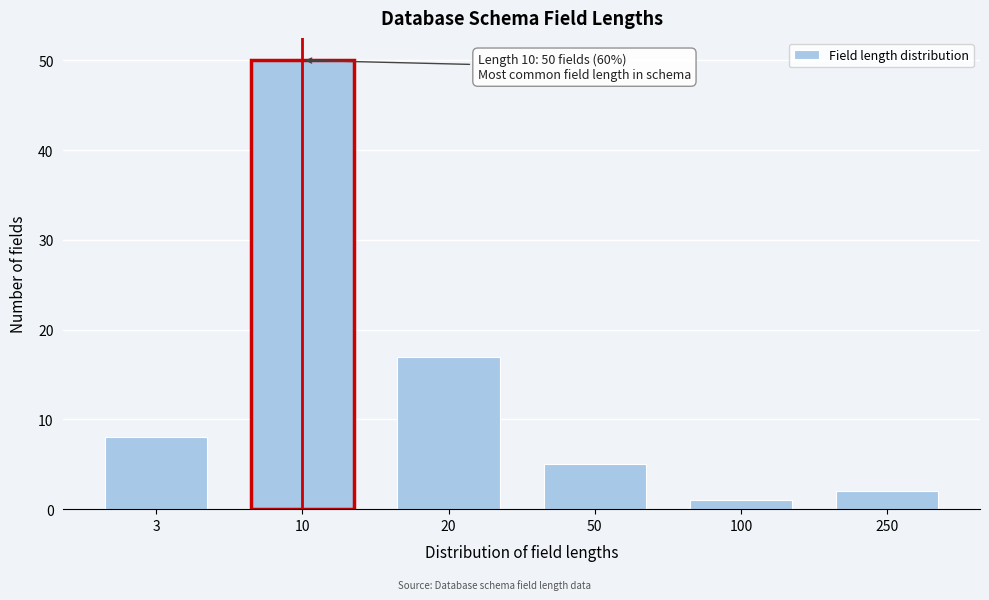

Reading right to left, transcribe all the data shown in this chart.

250=2	100=1	50=5	20=17	10=50	3=8